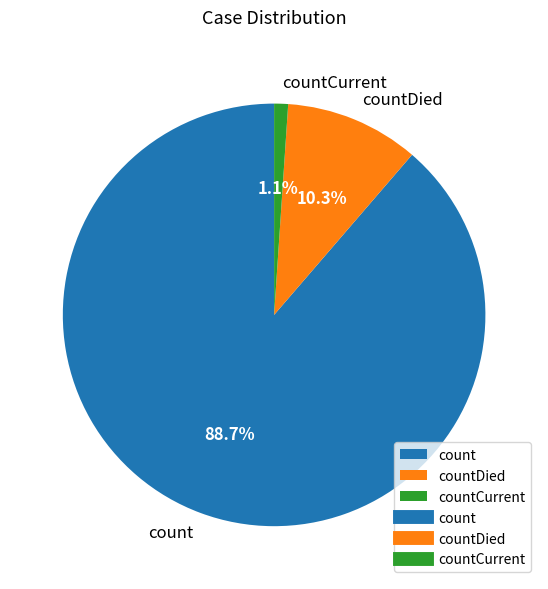

How many segments does this pie chart have?

3